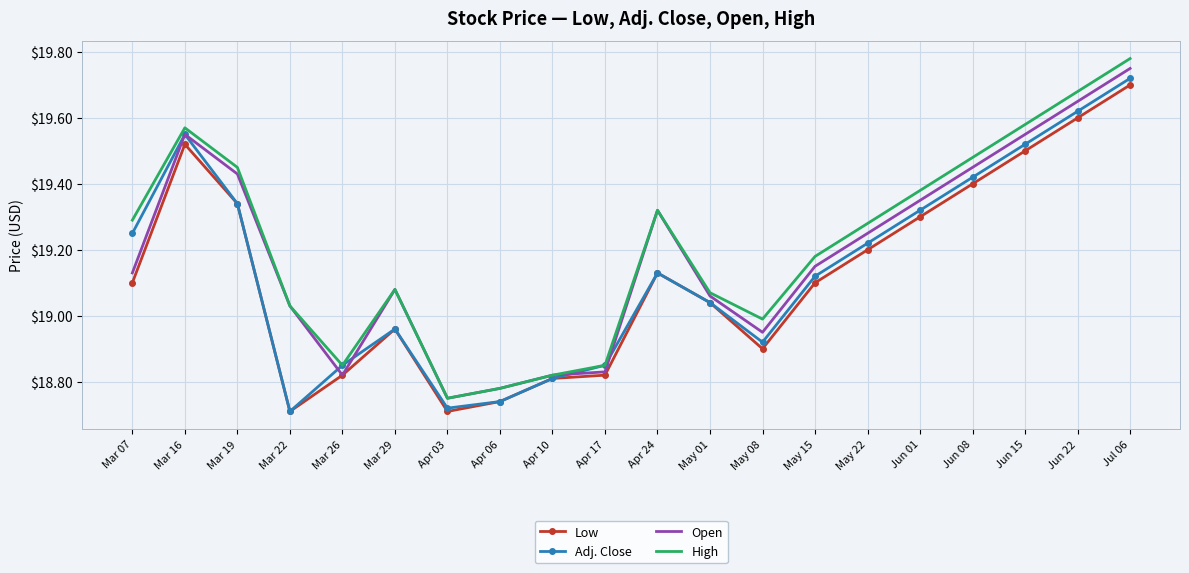

Which label corresponds to the largest value in the chart?

Jul 06